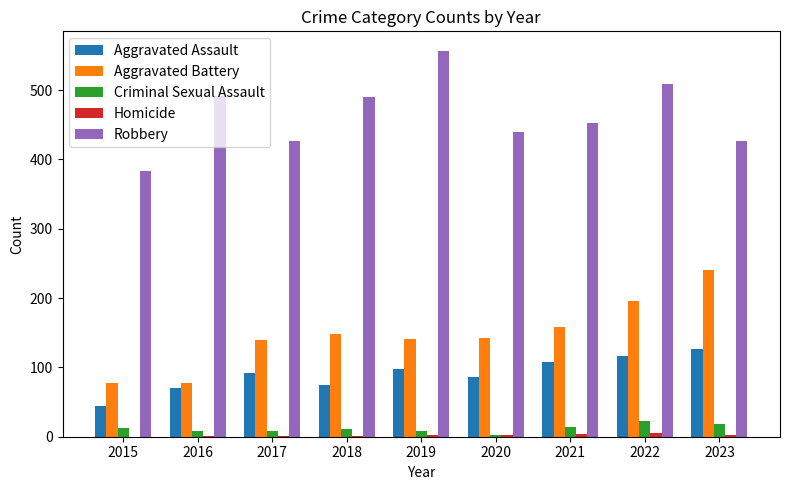

The value of Aggravated Assault at 2018 is 103. True or false?

False